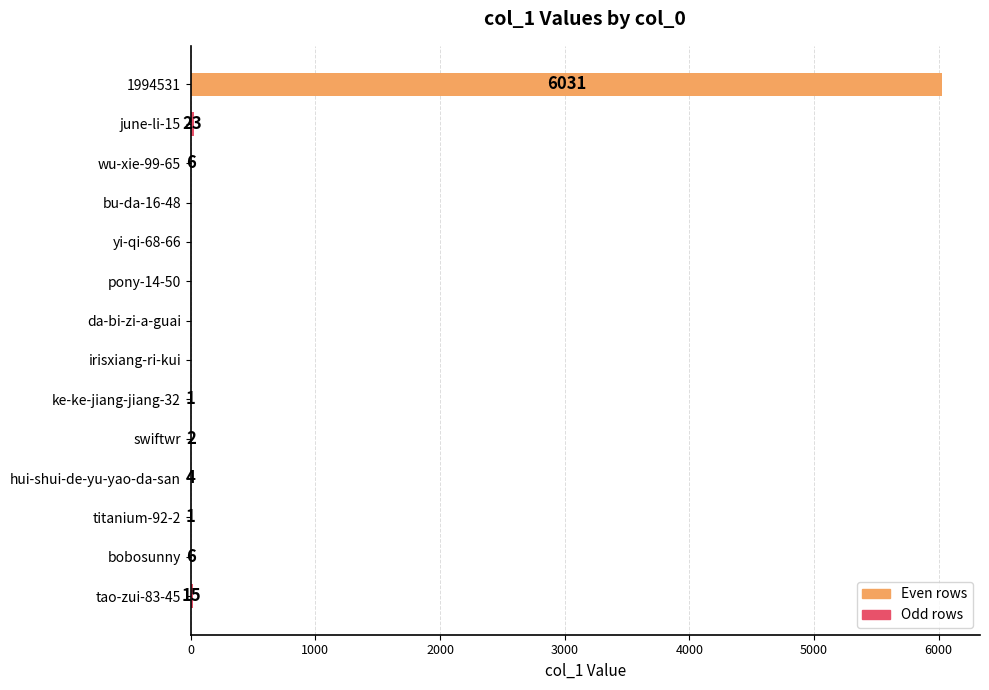

What is the sum of all values?

6089